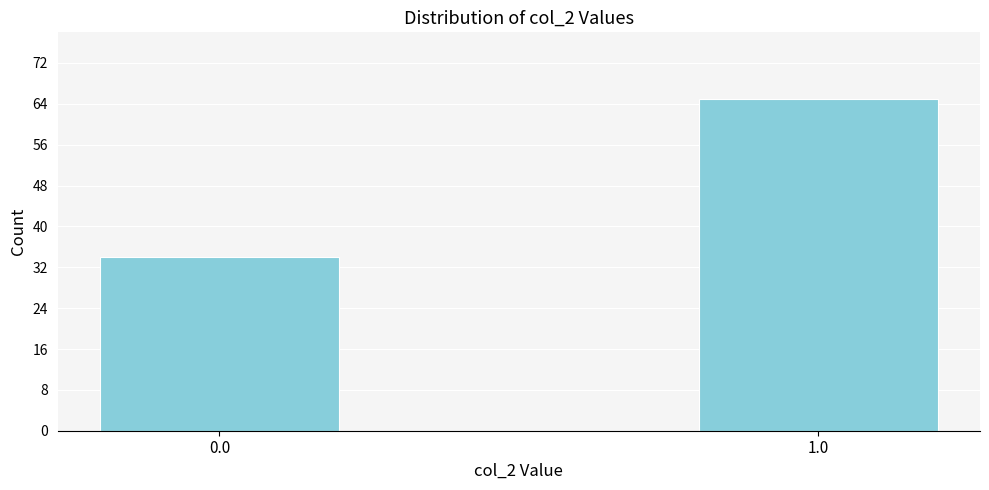

Reading right to left, what are all the values shown in this chart?

1.0=65	0.0=34